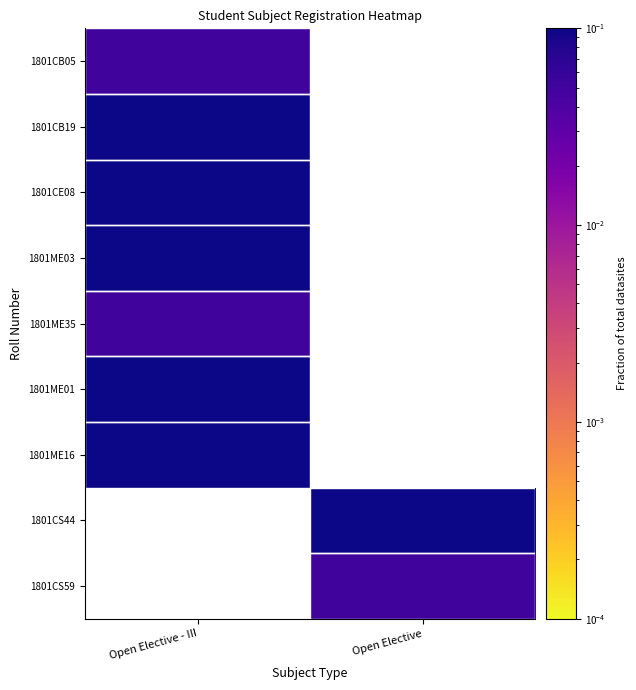

What is the lowest value of the 1801CB19 series?

0.1